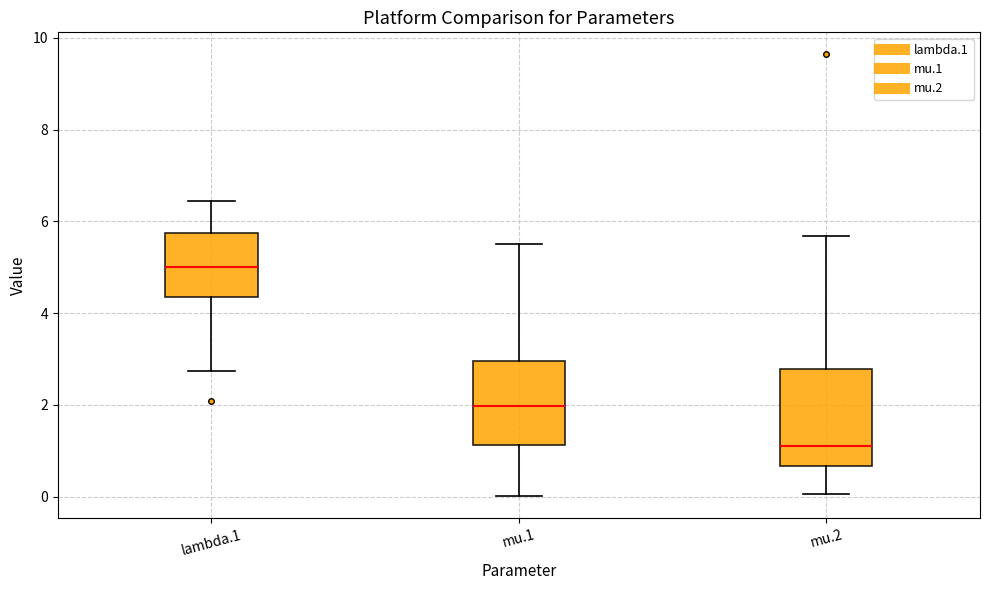

Where is the upper edge of the box for mu.2 on the y-axis? The values are not printed on the chart, so give them approximately, as read against the axis.

2.8